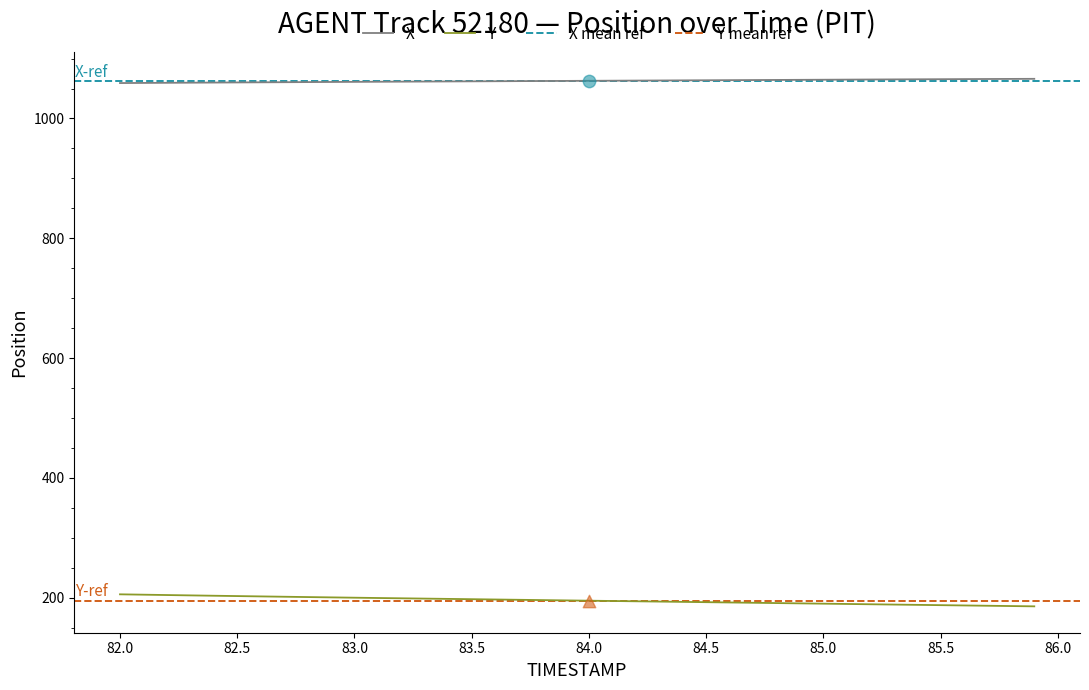

Which series has the widest spread of Y values?

Y